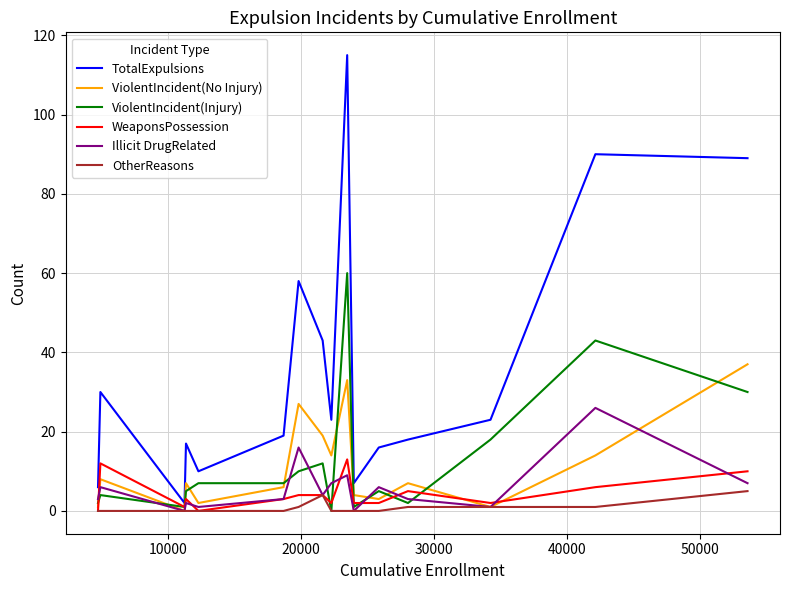

Which series has the widest spread of values?

TotalExpulsions